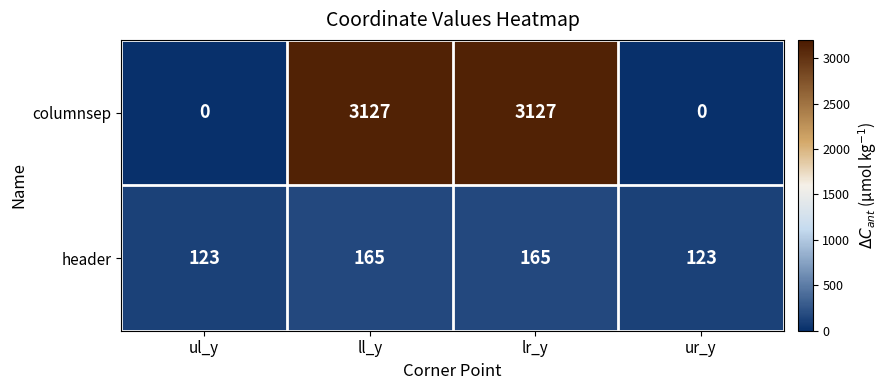

Which series has the largest range (max minus min)?

columnsep